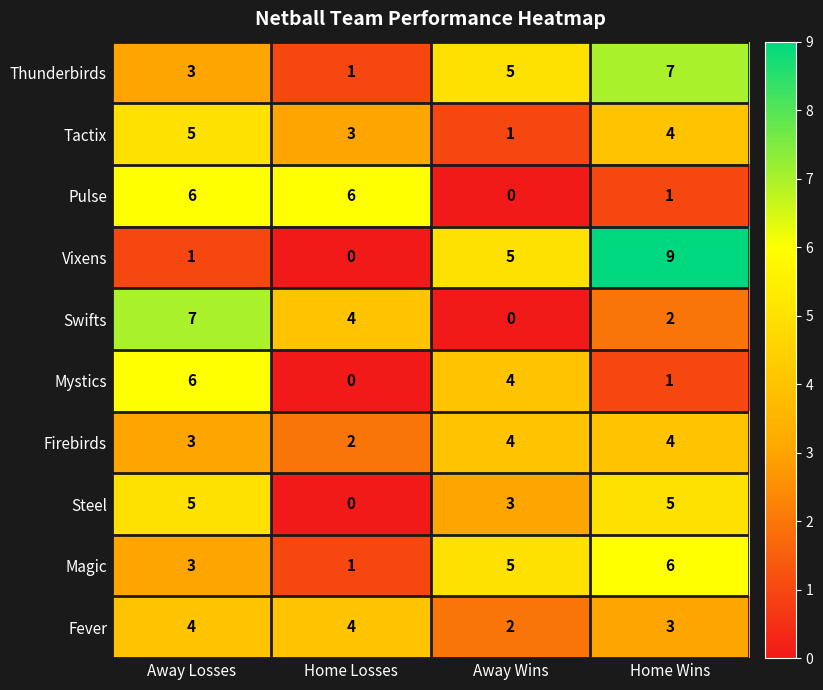

What is the total value across all series at Away Wins?

29